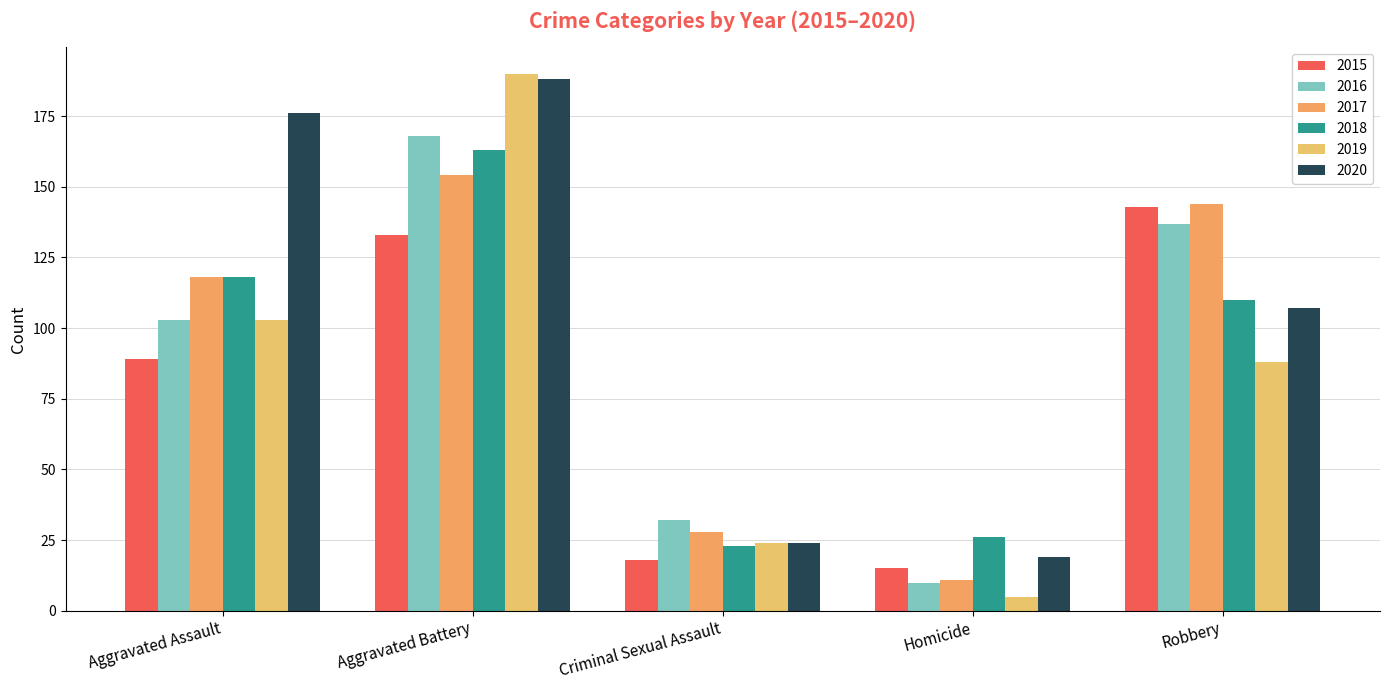

What are all the series names shown in the legend?

2015, 2016, 2017, 2018, 2019, 2020